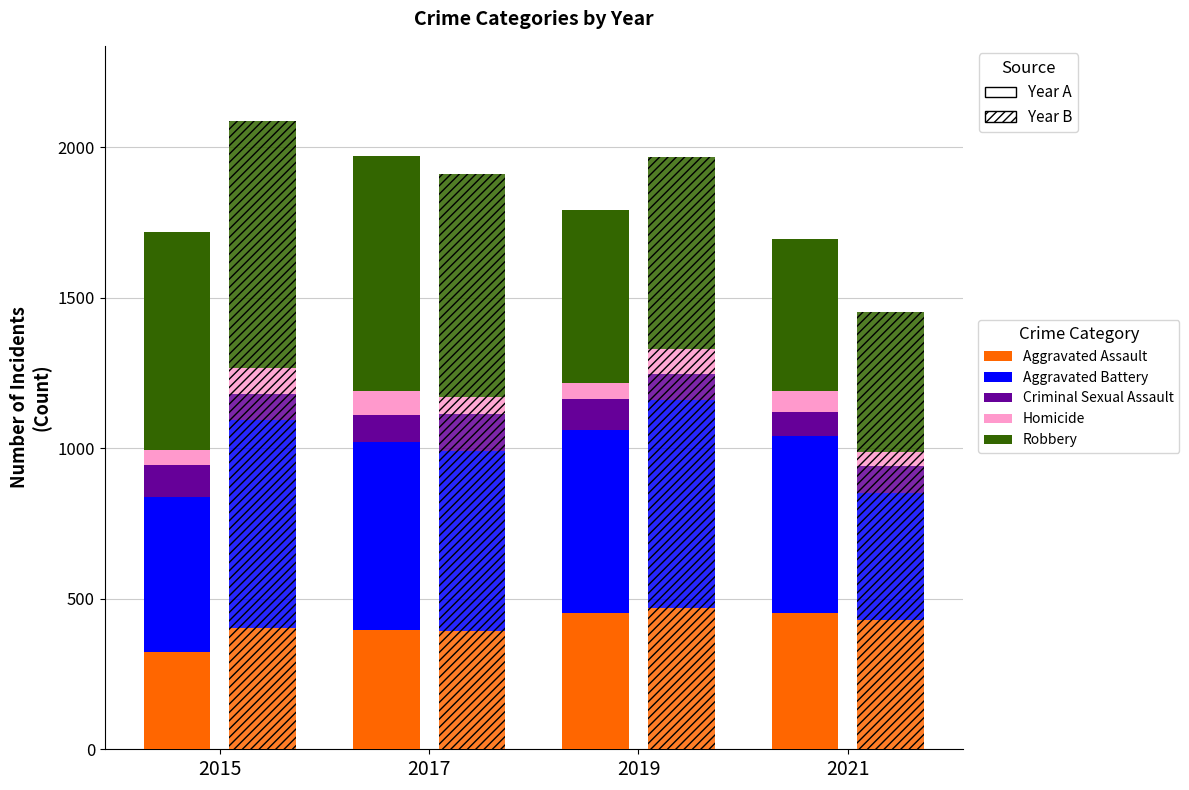

What is the difference between the maximum and minimum values in the Aggravated Assault series?

129